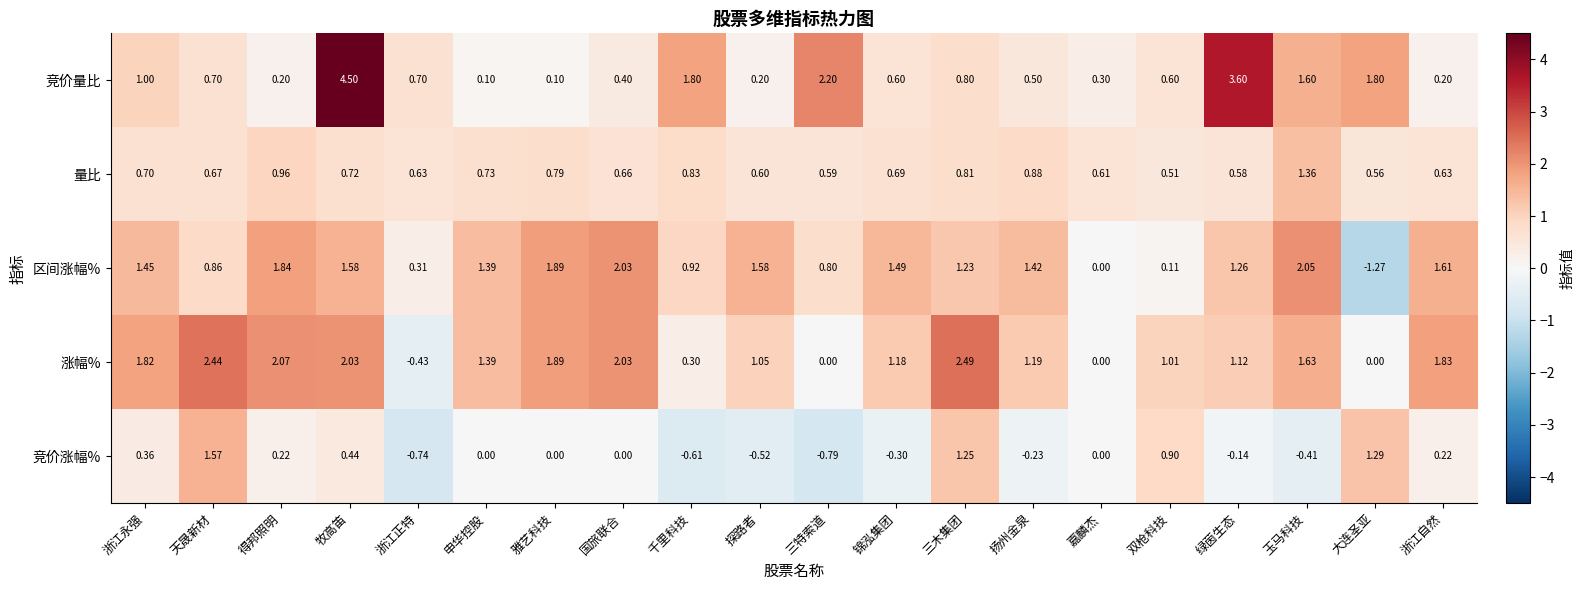

Which series has the largest total across all categories?

涨幅%